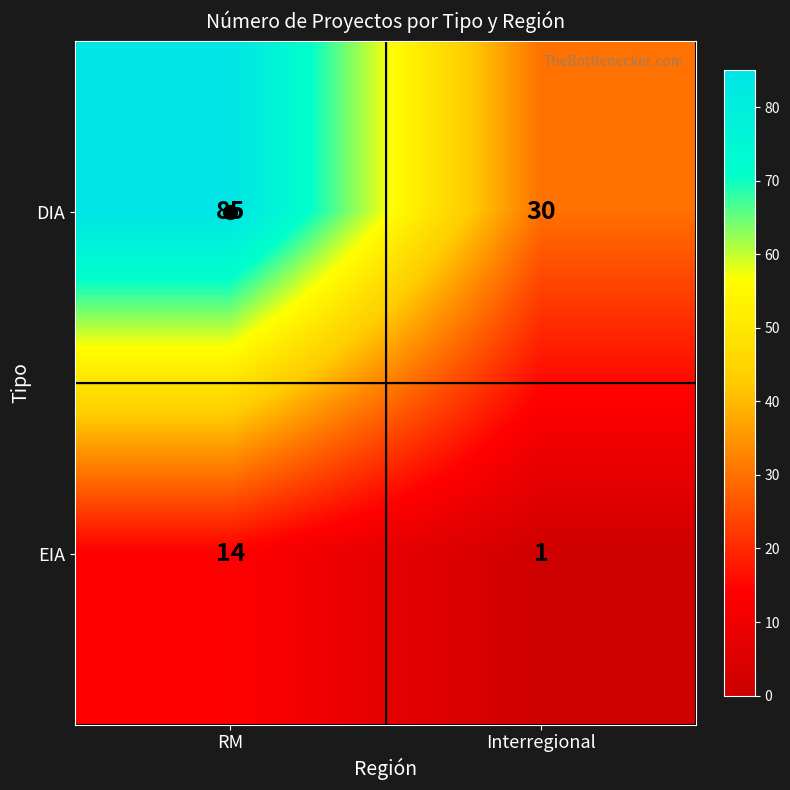

What is the highest value of the EIA series?

14